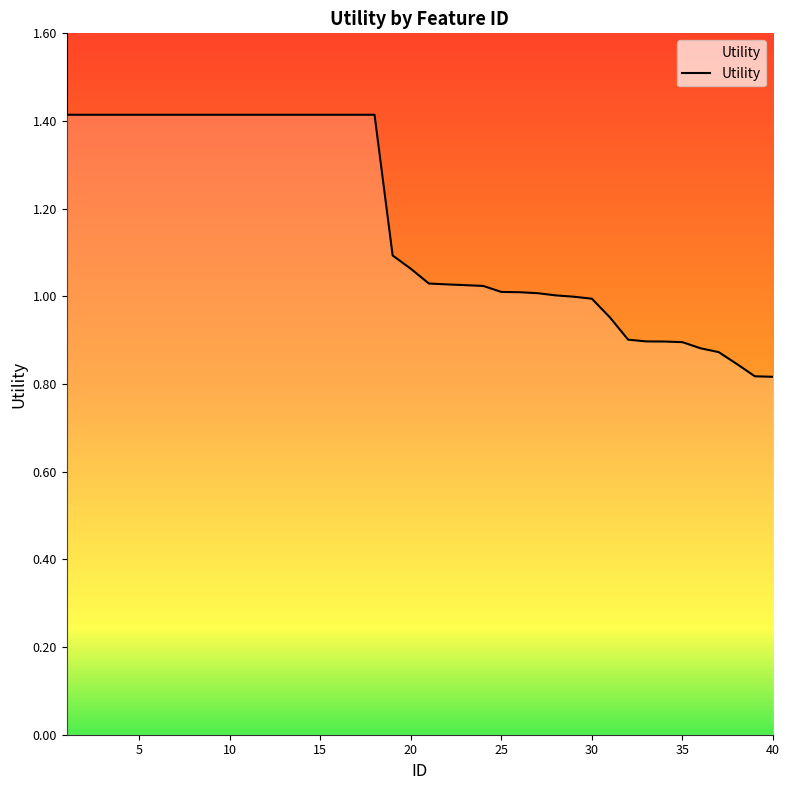

What is the greatest value displayed?

1.4